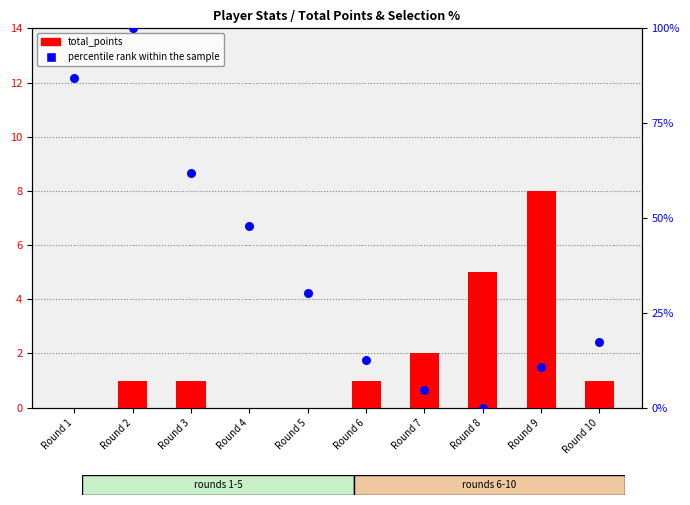

Which series has the widest spread of Y values?

percentile rank within the sample